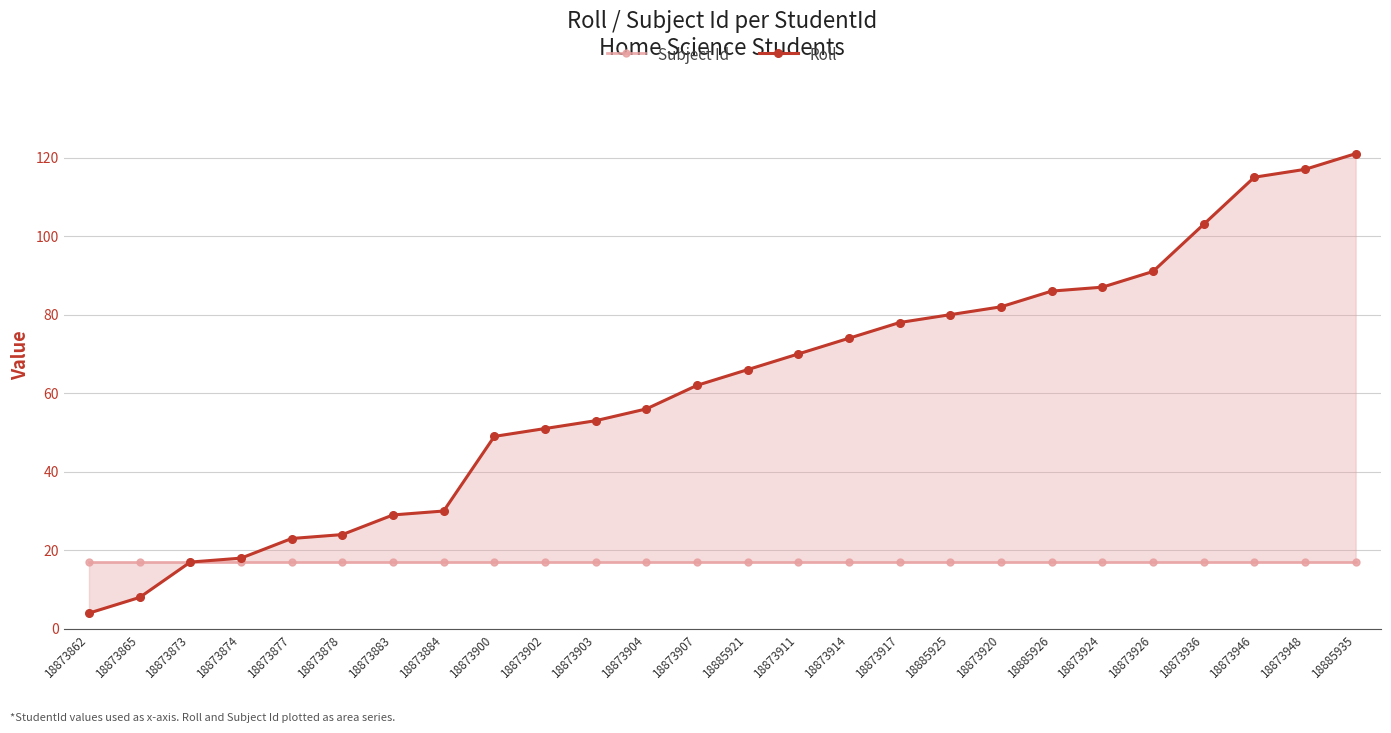

True or false: Roll has more than 0 points higher than both neighbors.

False